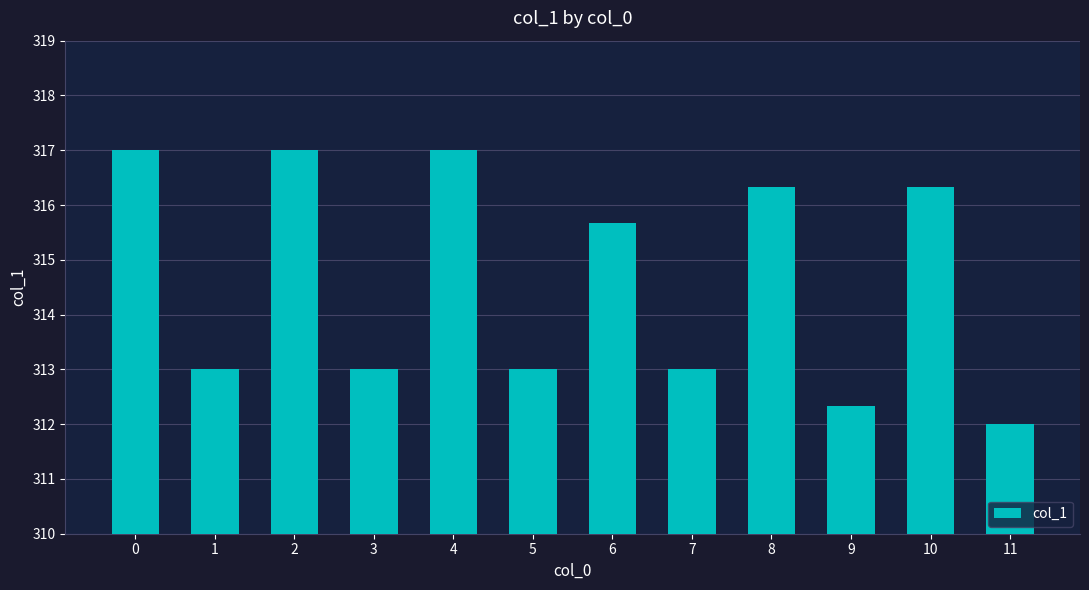

What is the value of the 4th bar from the left?

313.0